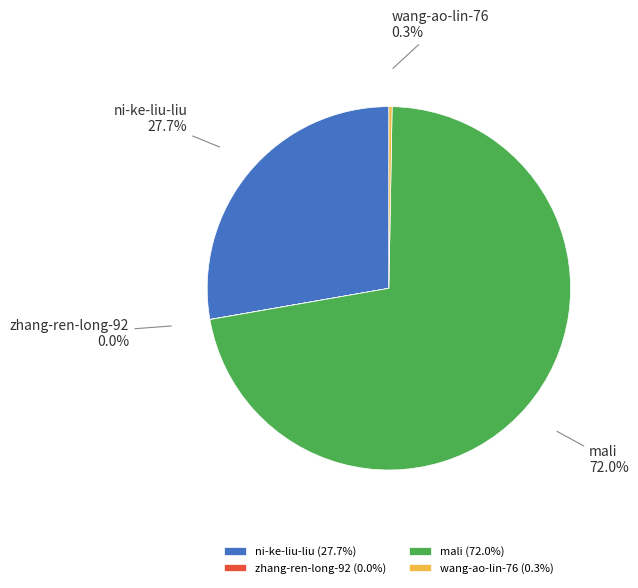

What is the majority slice?

mali